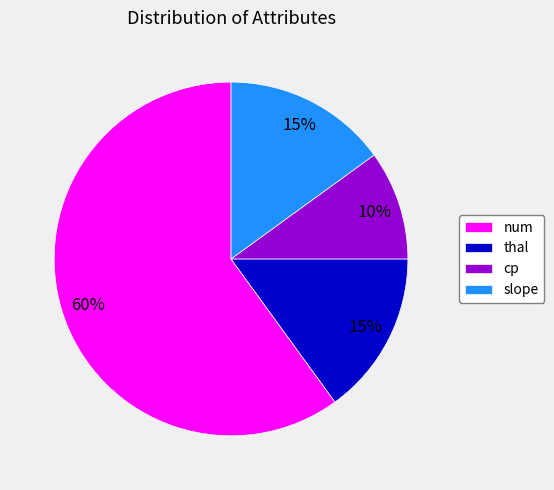

How many slices are in this pie chart?

4